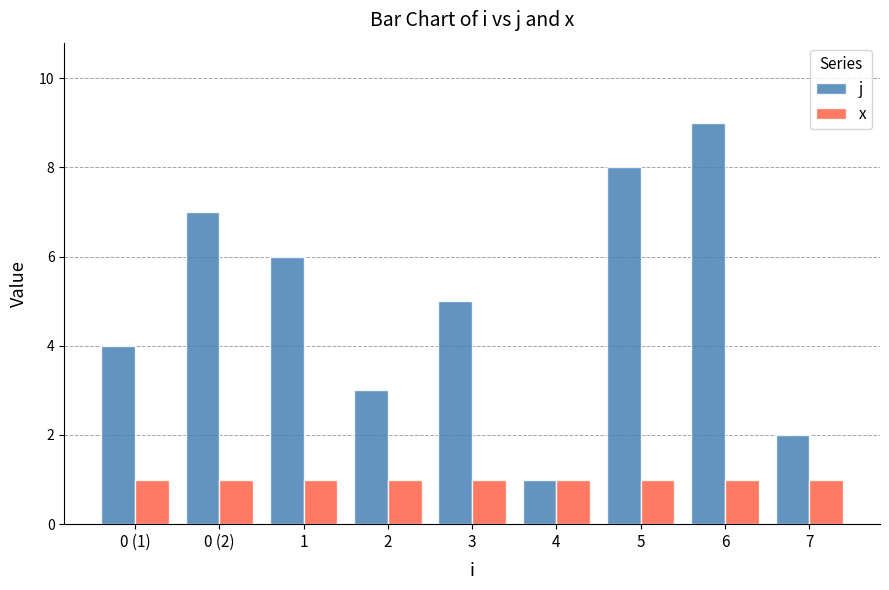

How many values in the j series are below 5?

4